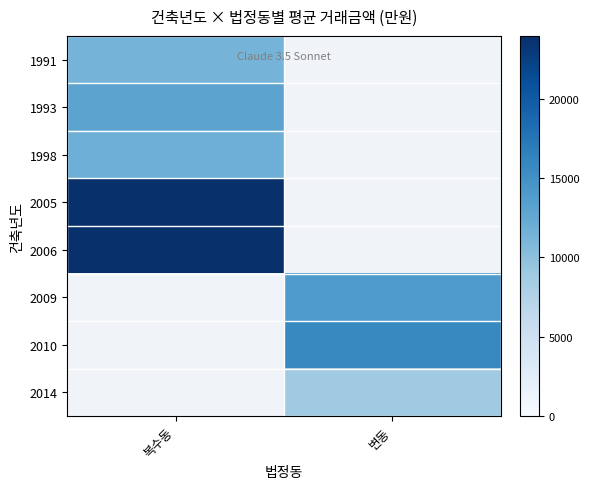

True or false: 1998 has a value of 8237.0 at 복수동.

False